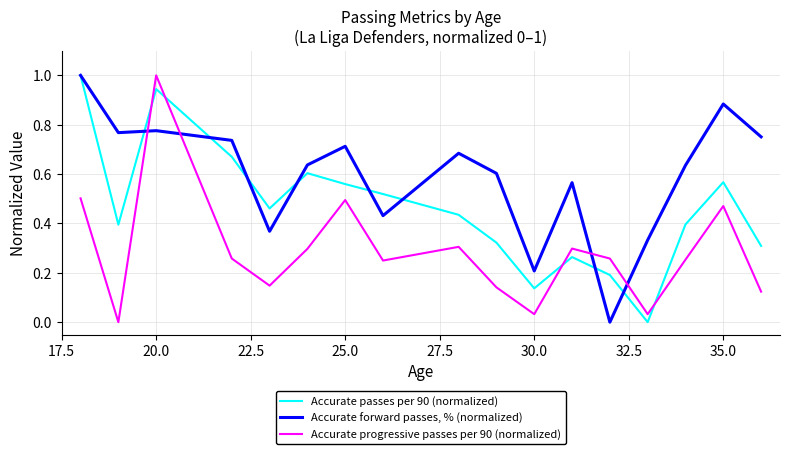

What is the maximum value shown in the chart?

1.0